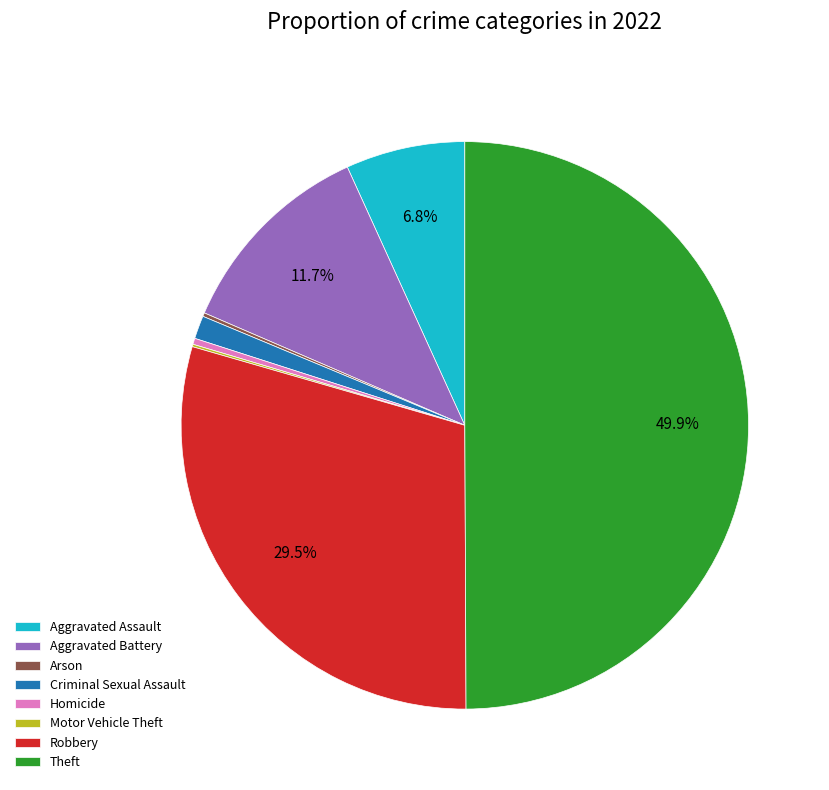

Does Robbery account for over 50% of the chart?

No